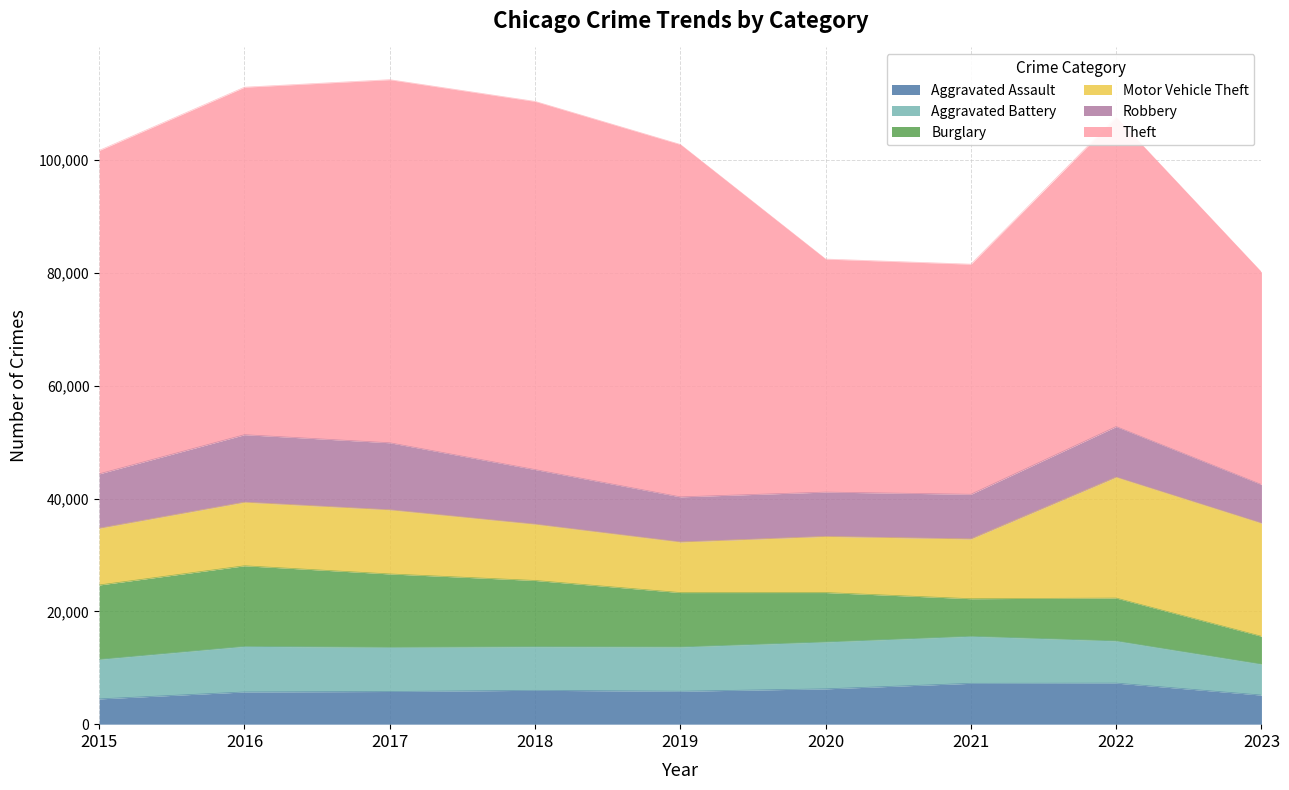

What is the value of the Aggravated Assault point at the 3rd from the left?

5793